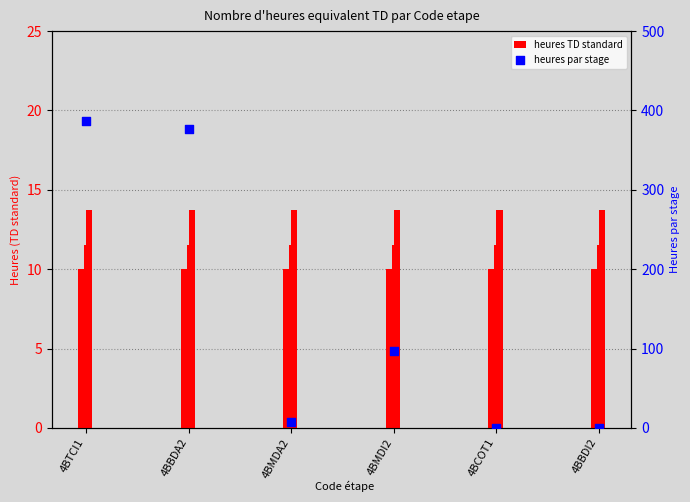

Which series reaches the minimum Y coordinate?

heures par stage